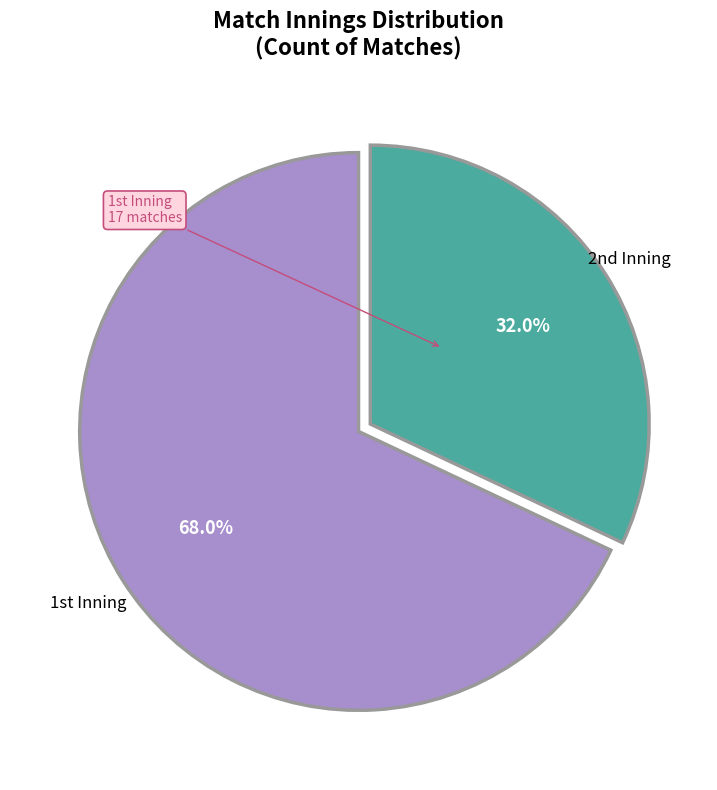

To the nearest percent, what is the difference between the largest and smallest slice percentages?

36%